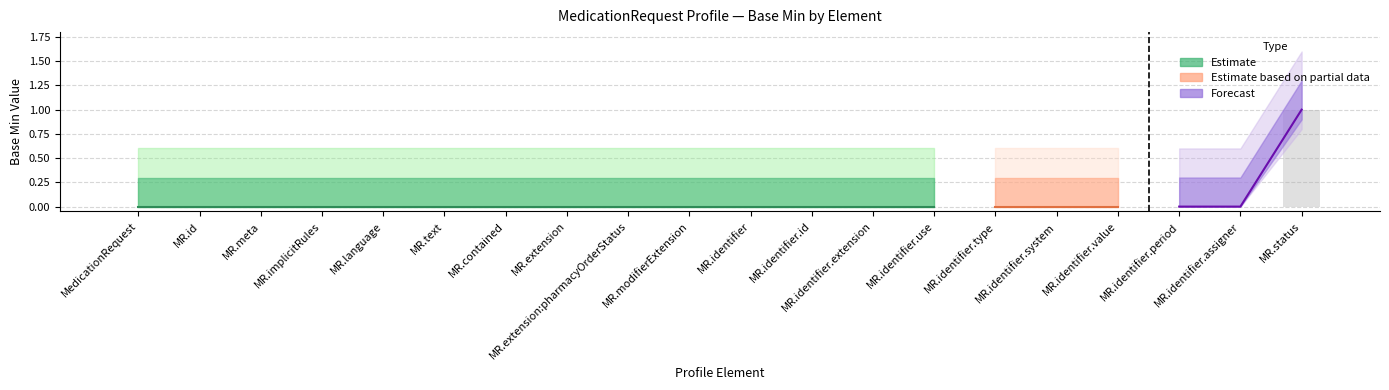

Which has a higher value, MedicationRequest.id or MedicationRequest.identifier.assigner?

MedicationRequest.id